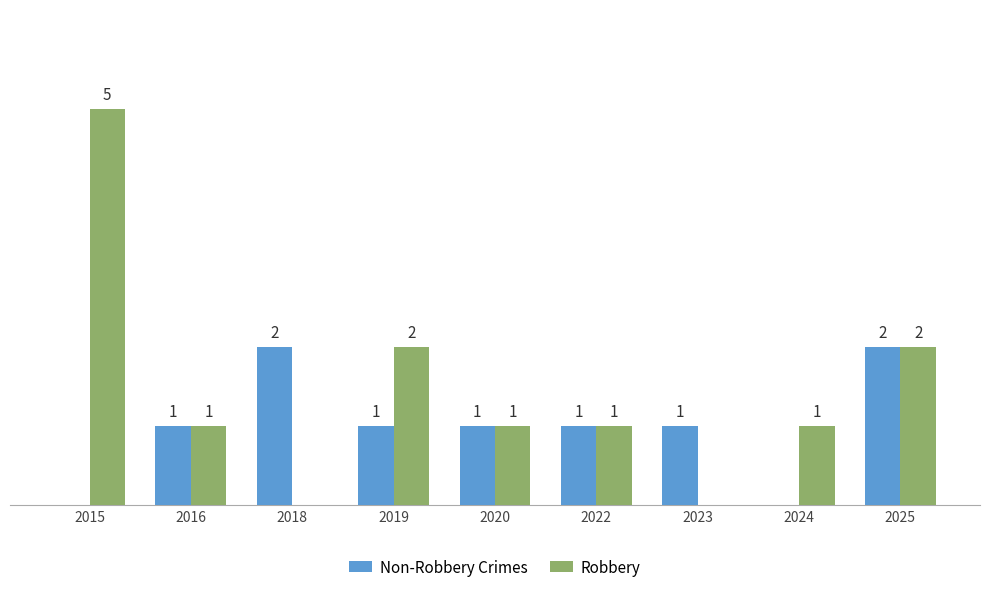

What are all the series names shown in the legend?

Non-Robbery Crimes, Robbery